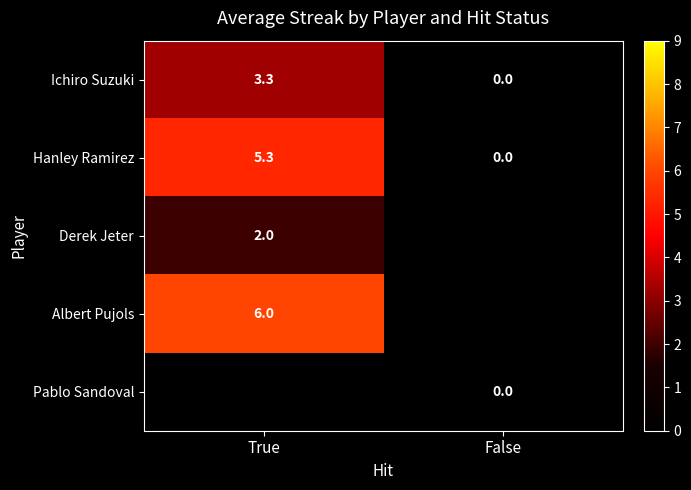

Where does the Ichiro Suzuki series first go above 3?

True